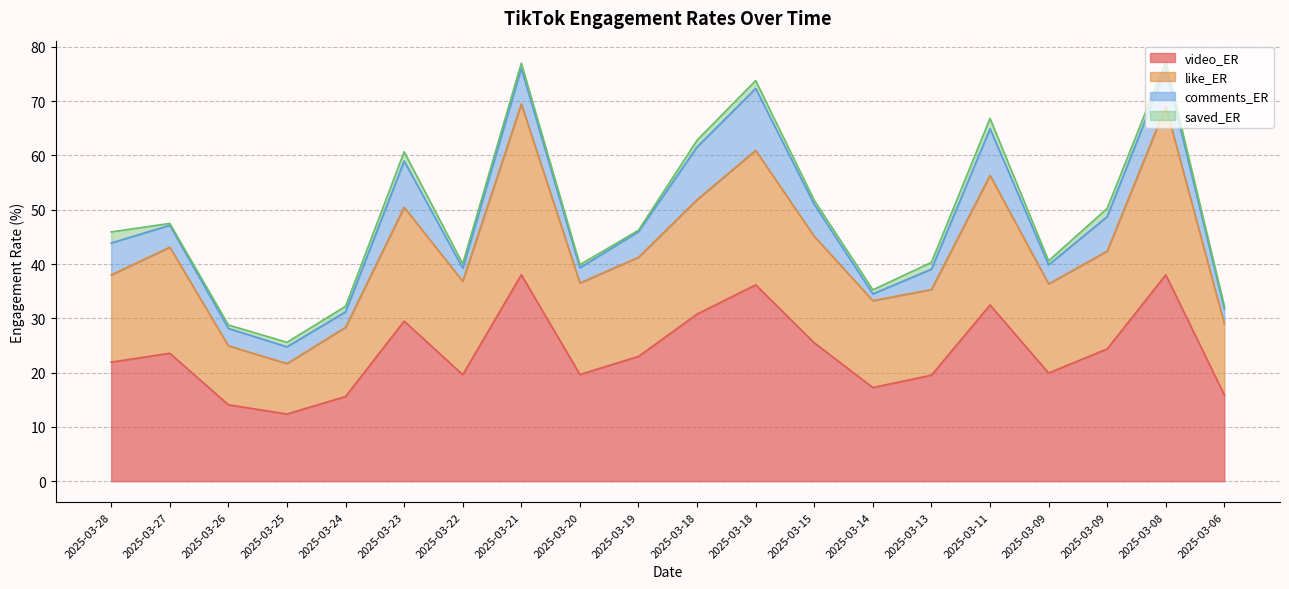

Is the value of video_ER at 2025-03-18 greater than the value of like_ER at 2025-03-27?

No